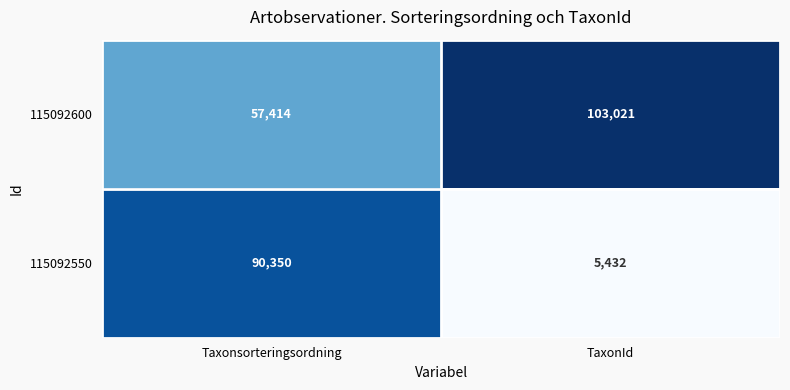

Reading left to right, extract all data points from this chart.

115092600: 57414	103021
115092550: 90350	5432